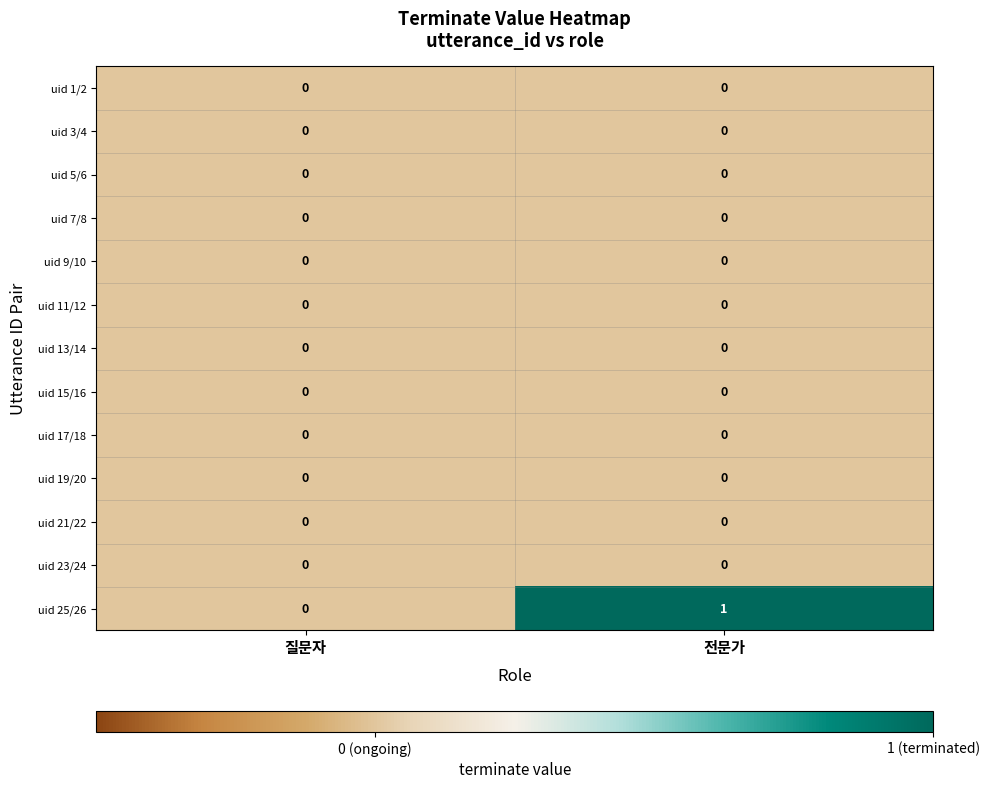

Which category has the highest value across all series?

전문가